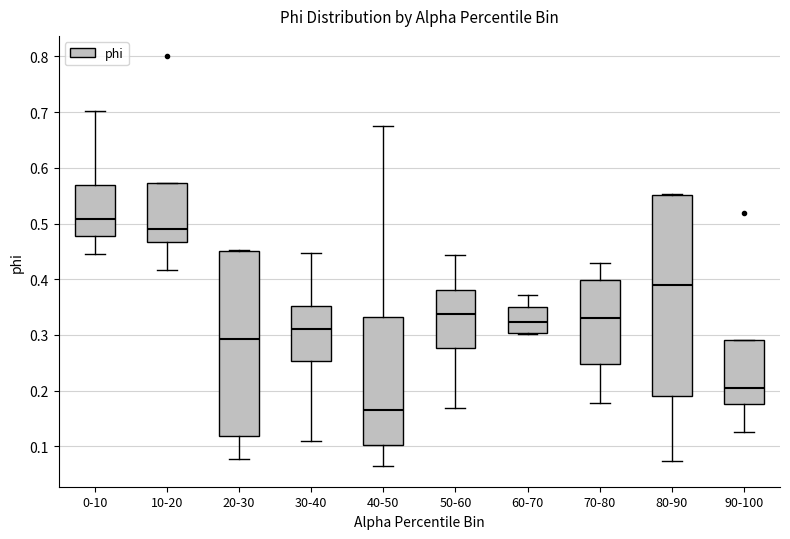

Where is the upper edge of the box for 40-50 on the y-axis? The values are not printed on the chart, so give them approximately, as read against the axis.

0.33